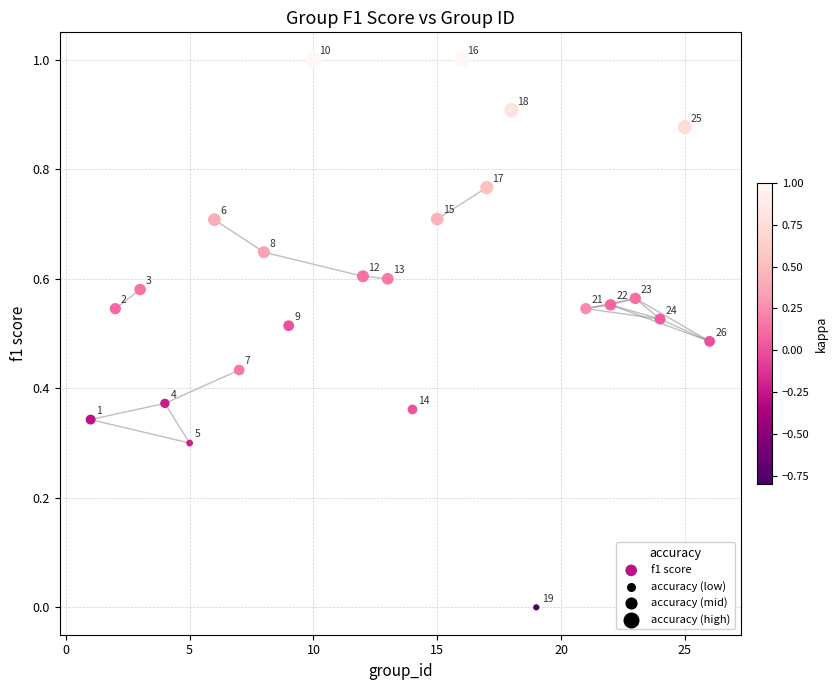

What is the range of X values (max minus min)?

25.0